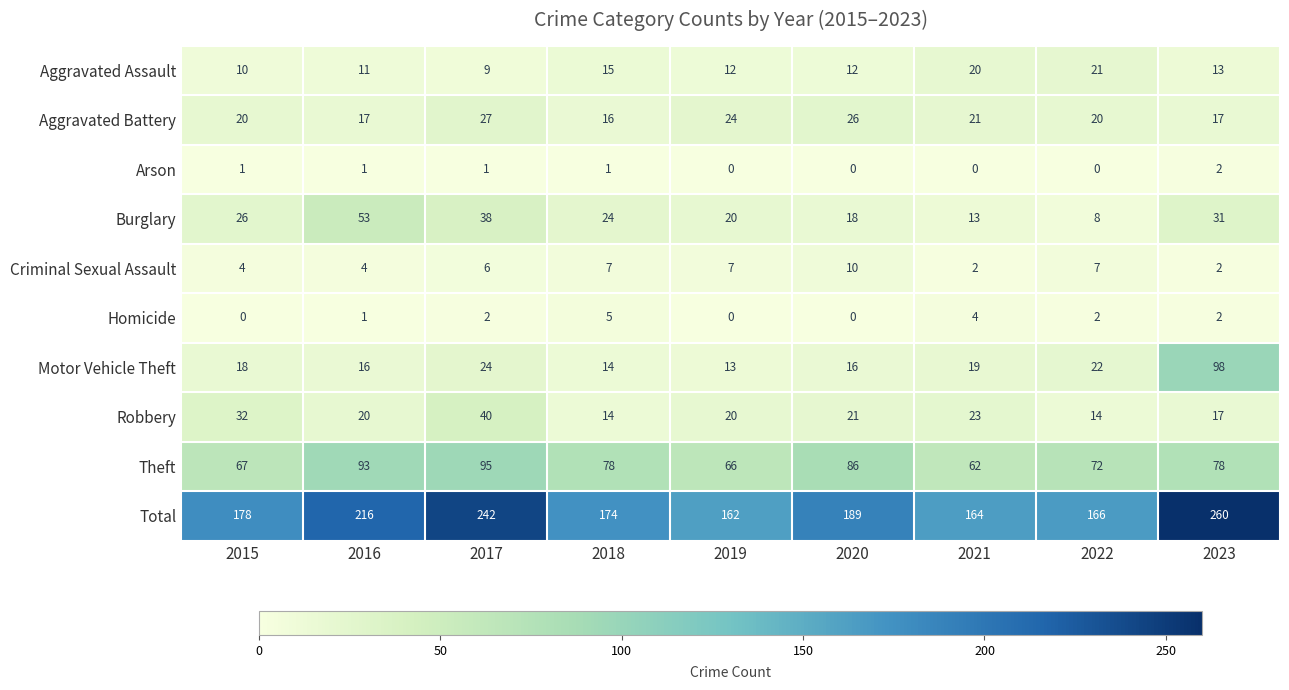

How many series are shown in this chart?

10